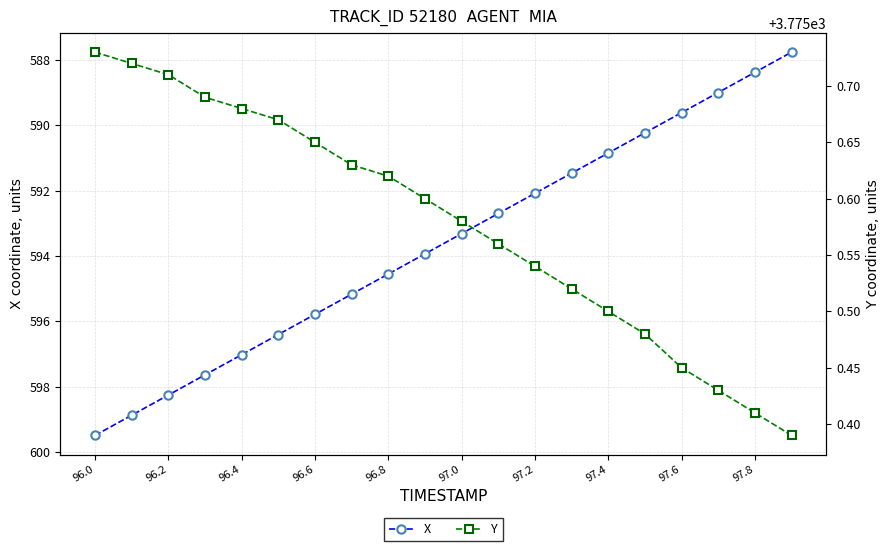

Rank the series by their average value, from highest to lowest.

Y, X